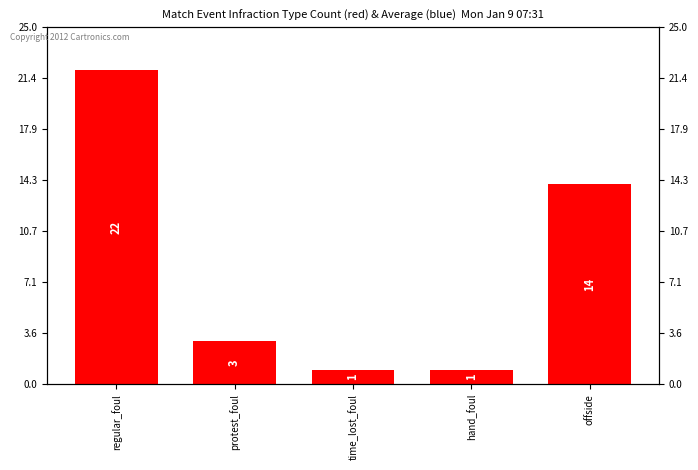

Is it true that the value at hand_foul is 2?

False